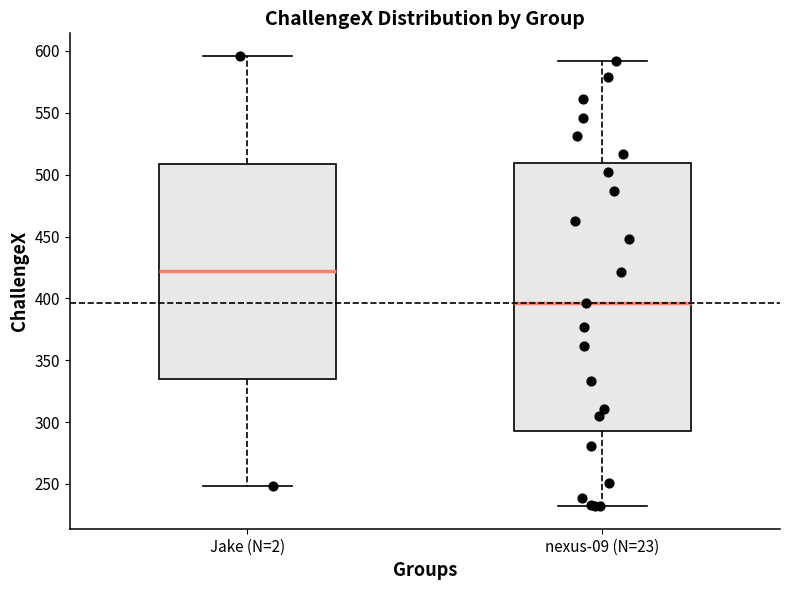

Reading left to right, read every box against the y-axis: the position of its median line, the range the box covers, and the ends of its whiskers. The values are not printed on the chart, so give them approximately, as read against the axis.

Jake (N=2): median 420, box 335 to 510, whiskers 250 to 595
nexus-09 (N=23): median 395, box 295 to 510, whiskers 230 to 590